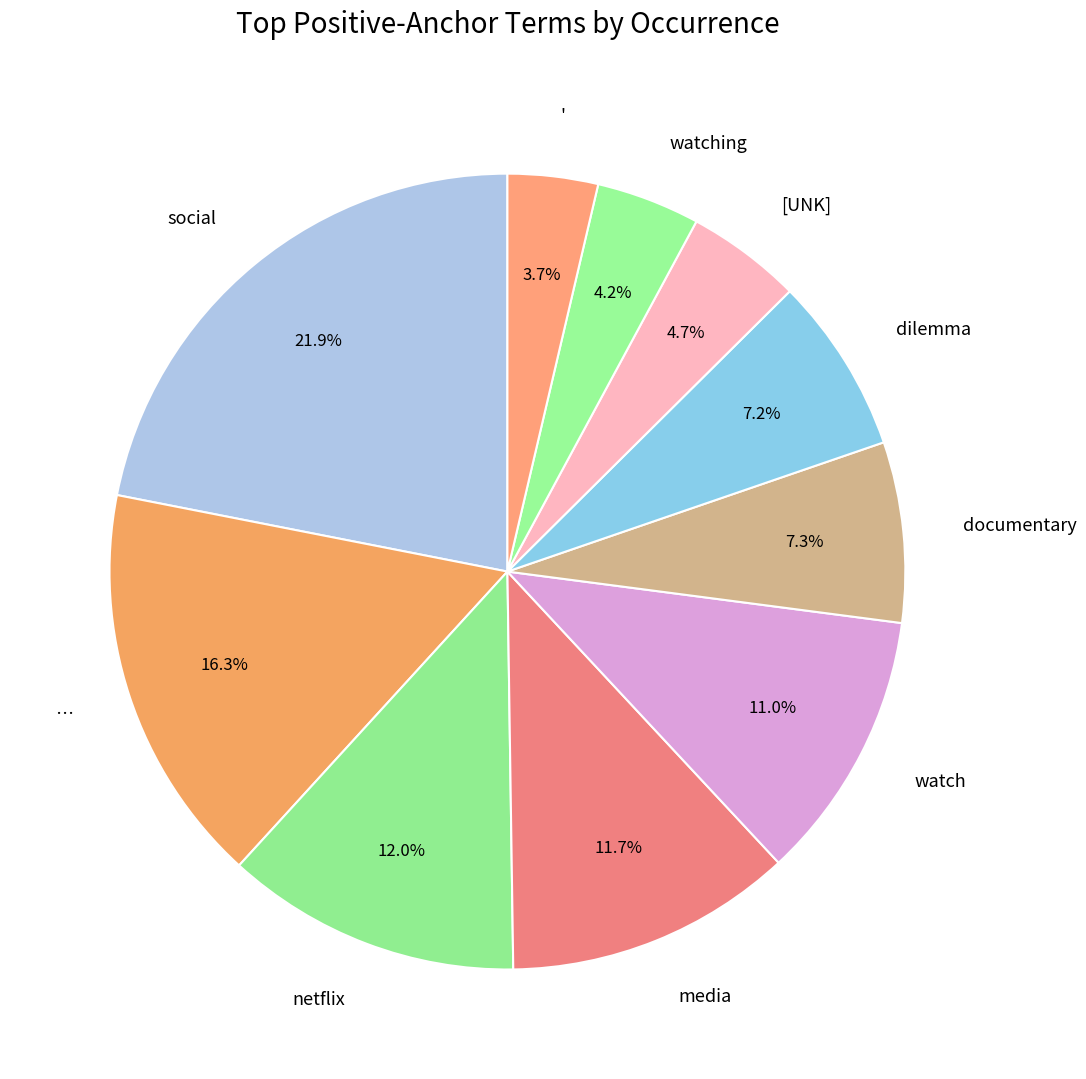

To the nearest percent, what is the difference between the largest and smallest slice percentages?

18%